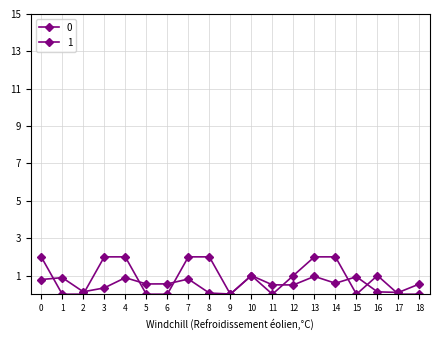

Between which two adjacent categories do 0 and 1 first intersect?

0 and 1